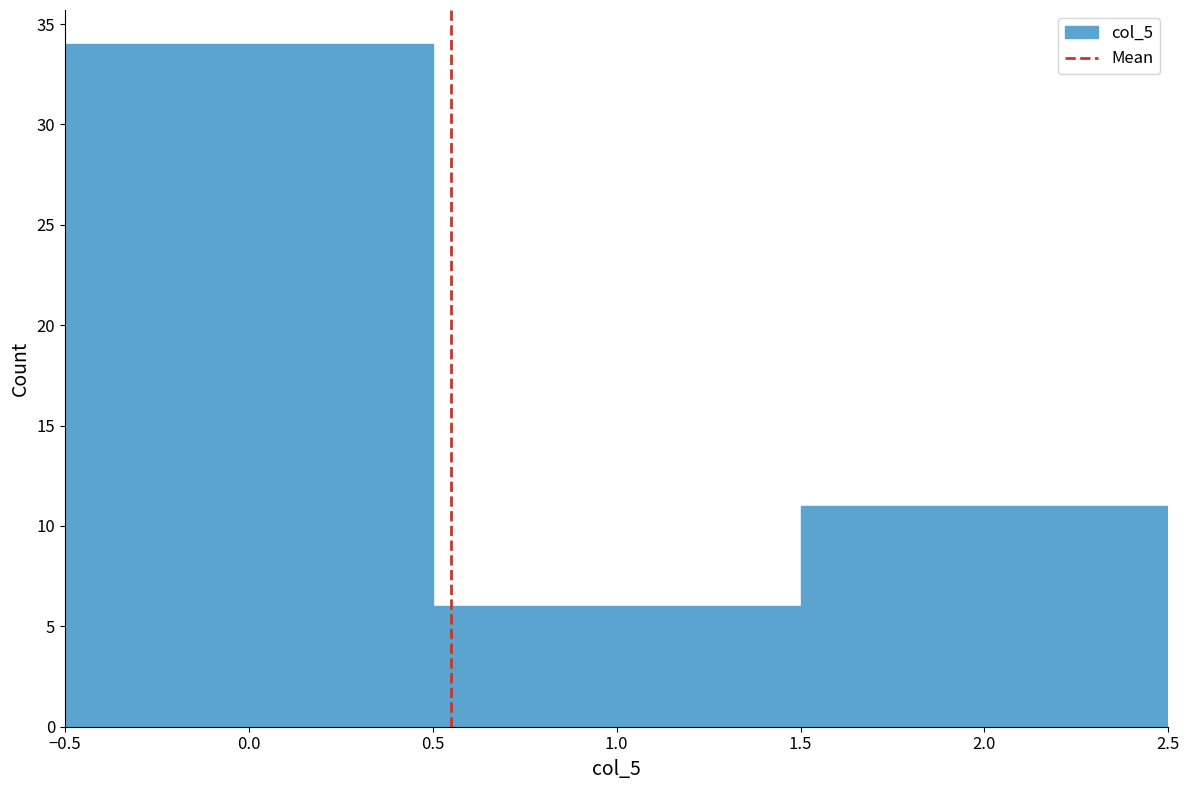

Over which range of the x-axis is the bar tallest?

-0.5 to 0.5